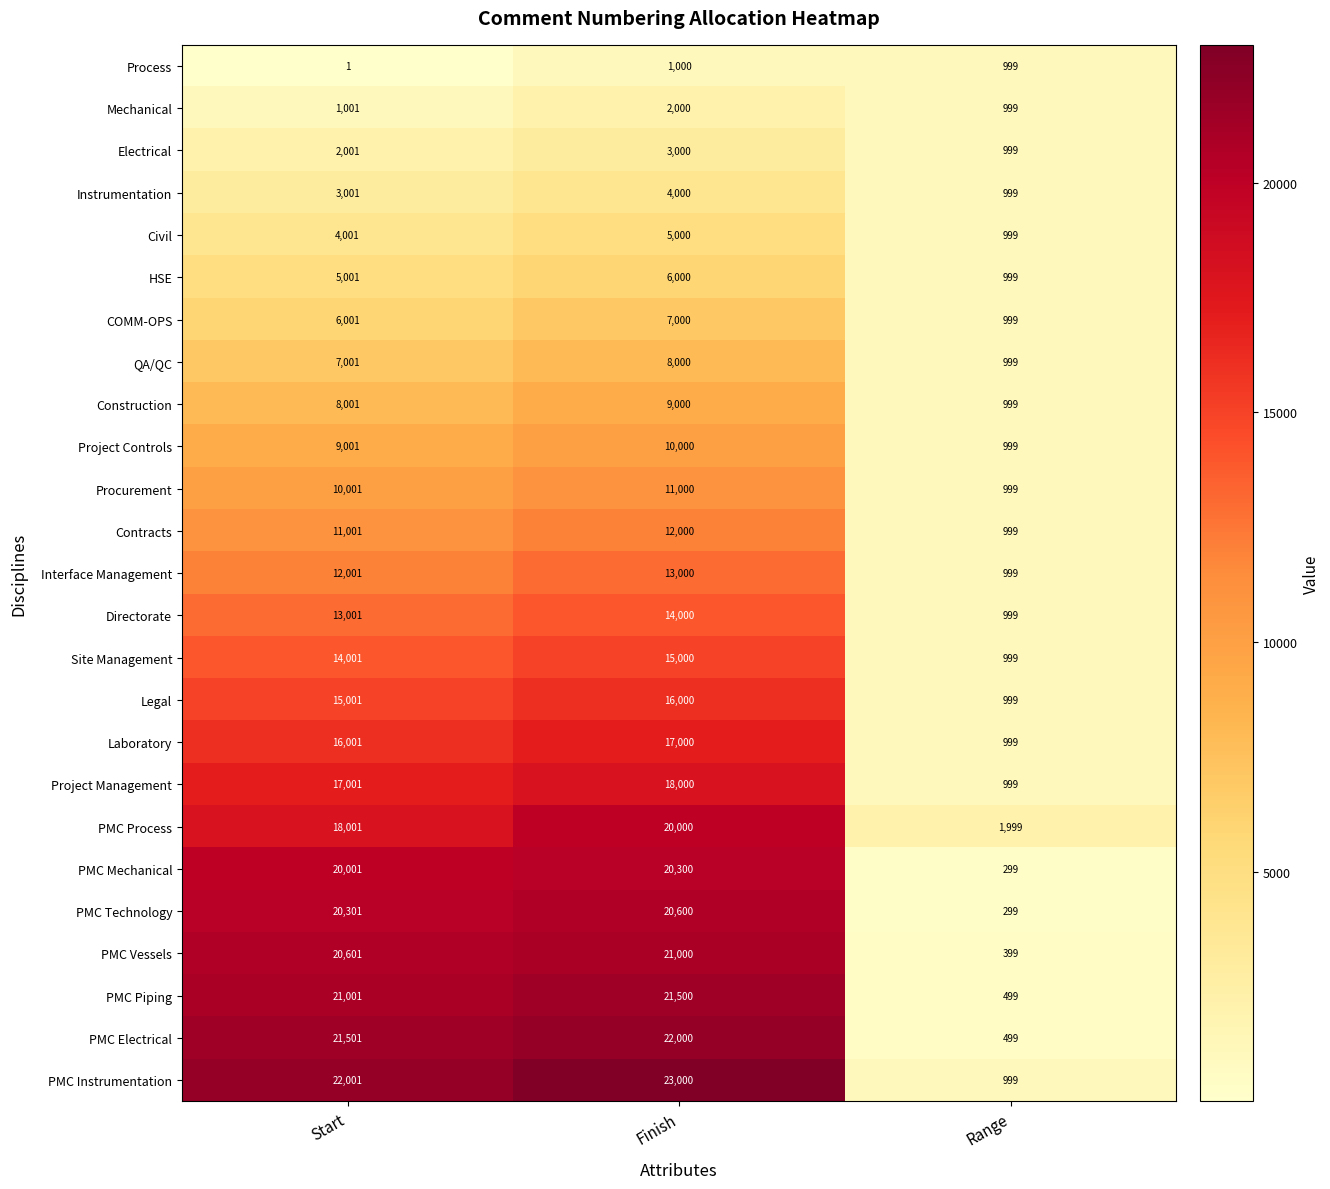

The Electrical series shows 219 at Range. True or false?

False